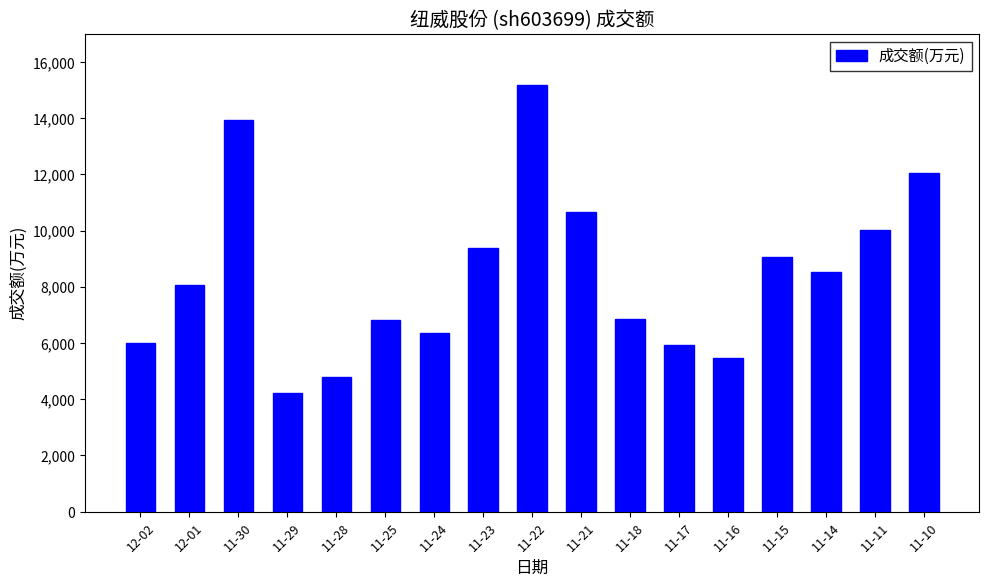

At which category does the chart reach its peak across all series?

11-22